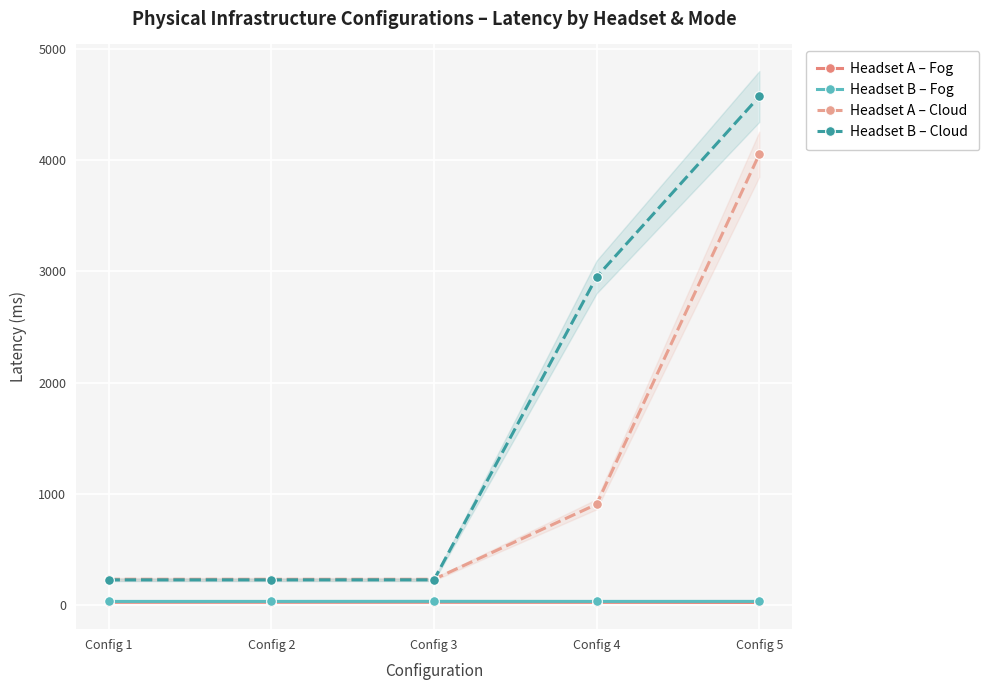

True or false: Headset B – Fog and Headset B – Cloud intersect in this chart.

False